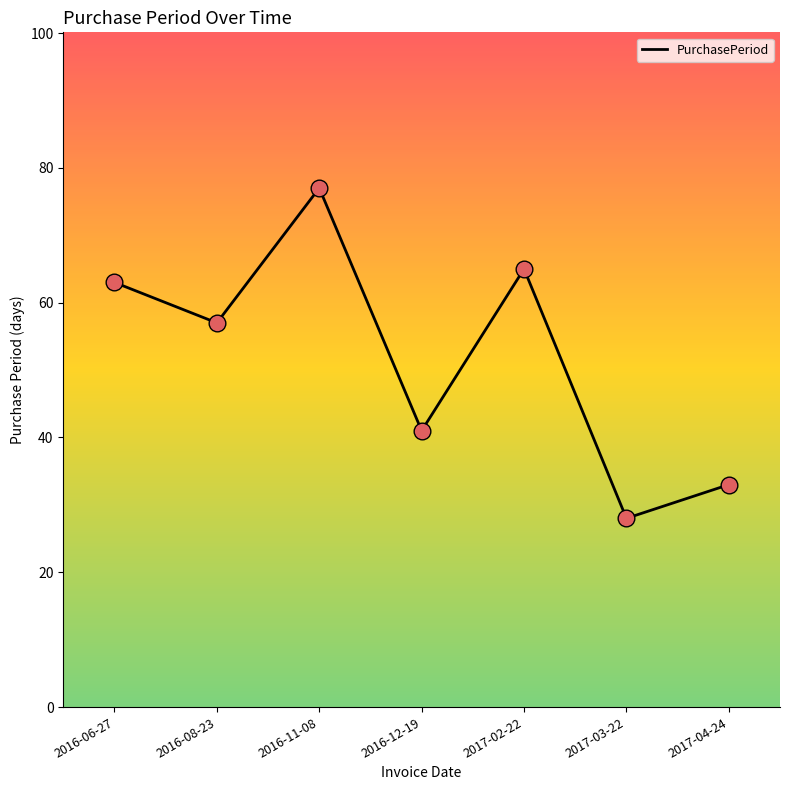

What is the change in value from 2016-06-27 to 2016-12-19?

-22